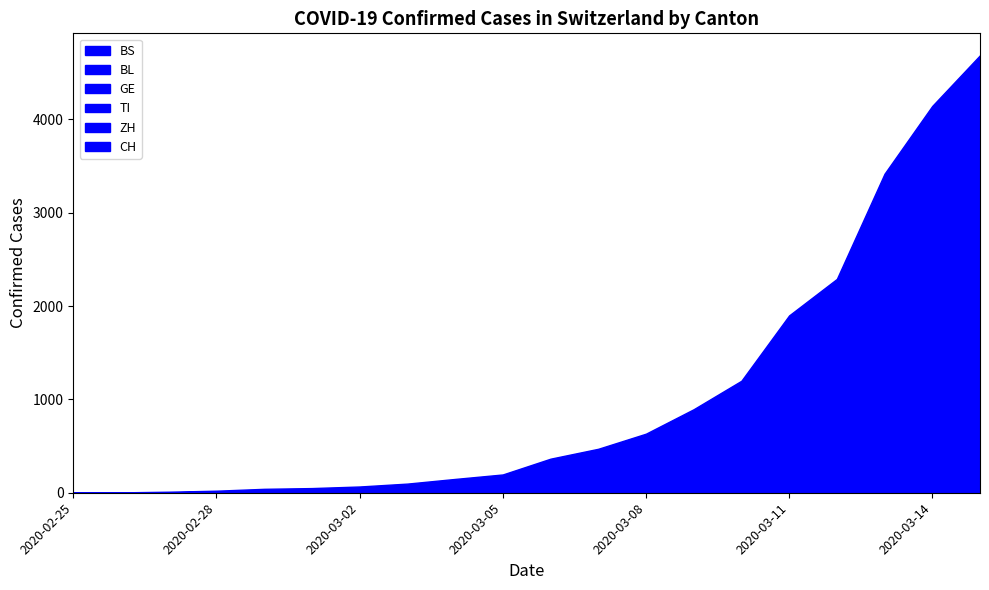

Which series has the largest total across all categories?

CH